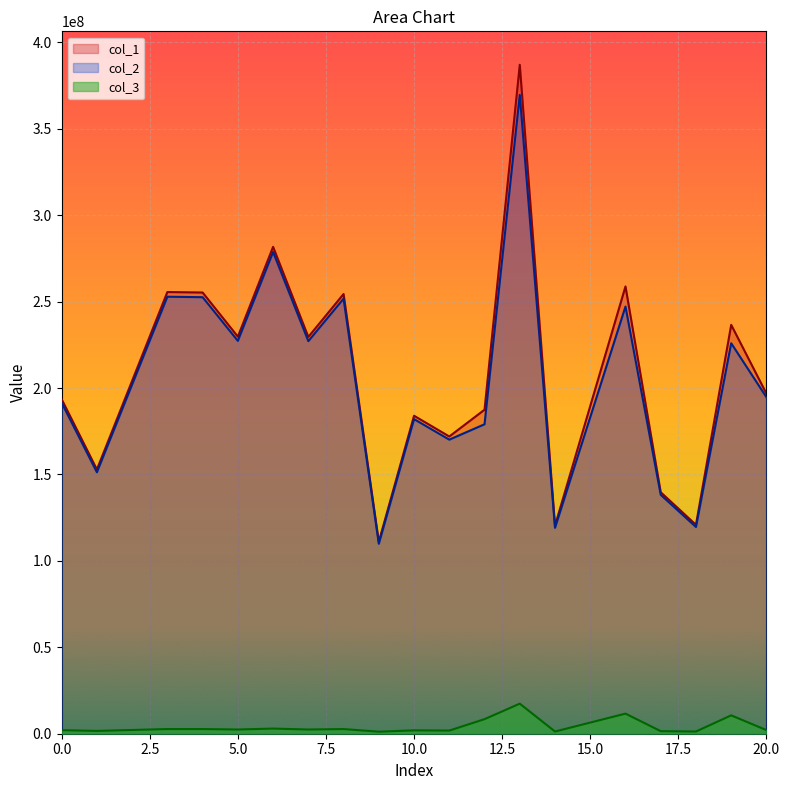

Reading right to left, extract all data points from this chart.

col_1: 20=196768122.9	19=236558408.5	18=120889448.2	17=139715240.4	16=258783898.9	14=120400669.2	13=387037549.9	12=187470101.6	11=171968852.1	10=183970796.9	9=111088099.9	8=254403753.4	7=229580343.4	6=281704152.0	5=229736395.8	4=255274380.3	3=255550007.3	1=152882219.9	0=193518400.6
col_2: 20=194683526.0	19=225926228.7	18=119608723.7	17=138235072.0	16=247152788.6	14=119125122.9	13=369642045.5	12=179044208.7	11=170146983.2	10=182021777.2	9=109911212.6	8=251708554.3	7=227148128.0	6=278719727.6	5=227302527.1	4=252569957.7	3=252842664.6	1=151262558.1	0=191468231.9
col_3: 20=2084596.9	19=10632179.8	18=1280724.5	17=1480168.4	16=11631110.3	14=1275546.3	13=17395504.3	12=8425893.0	11=1821868.9	10=1949019.7	9=1176887.3	8=2695199.1	7=2432215.4	6=2984424.4	5=2433868.7	4=2704422.7	3=2707342.7	1=1619661.7	0=2050168.7